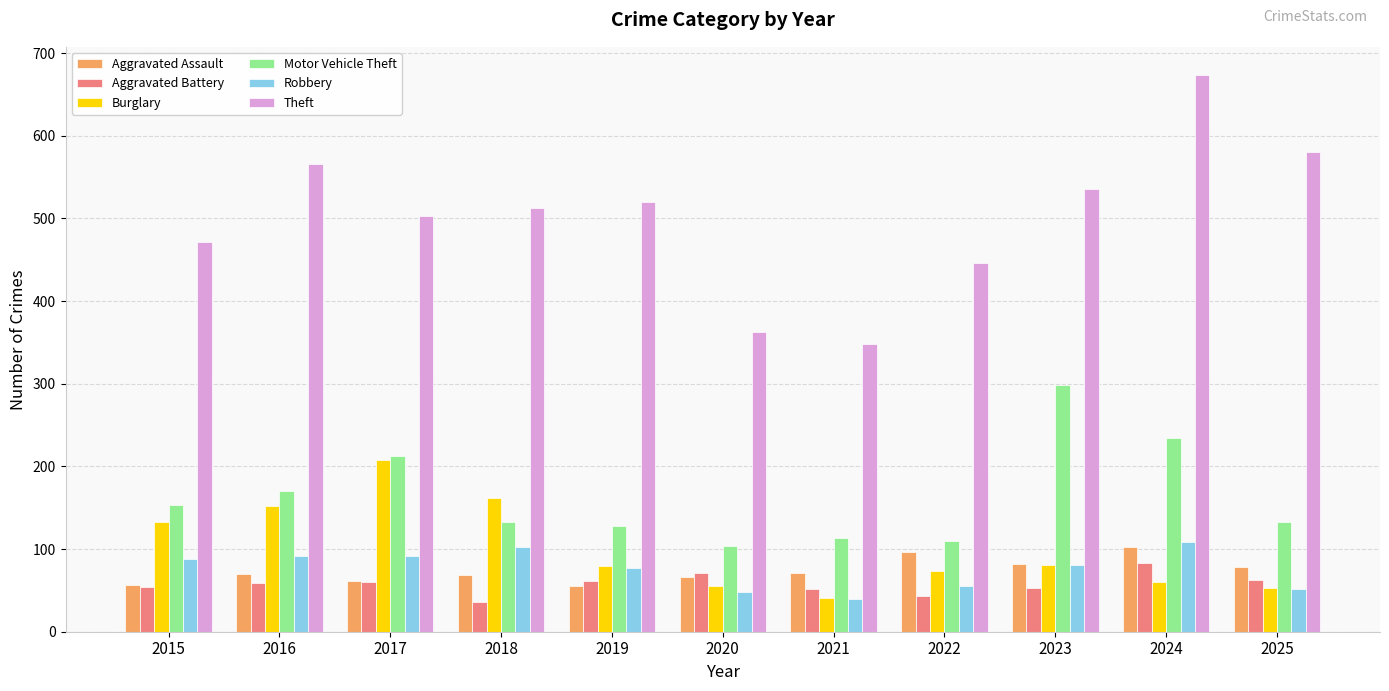

At which category is the sum across all series the highest?

2024